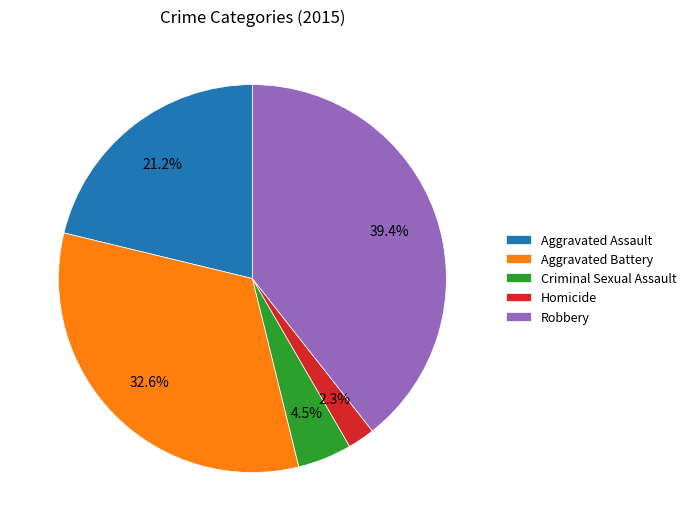

To the nearest percent, what percentage of the pie is Homicide?

2%